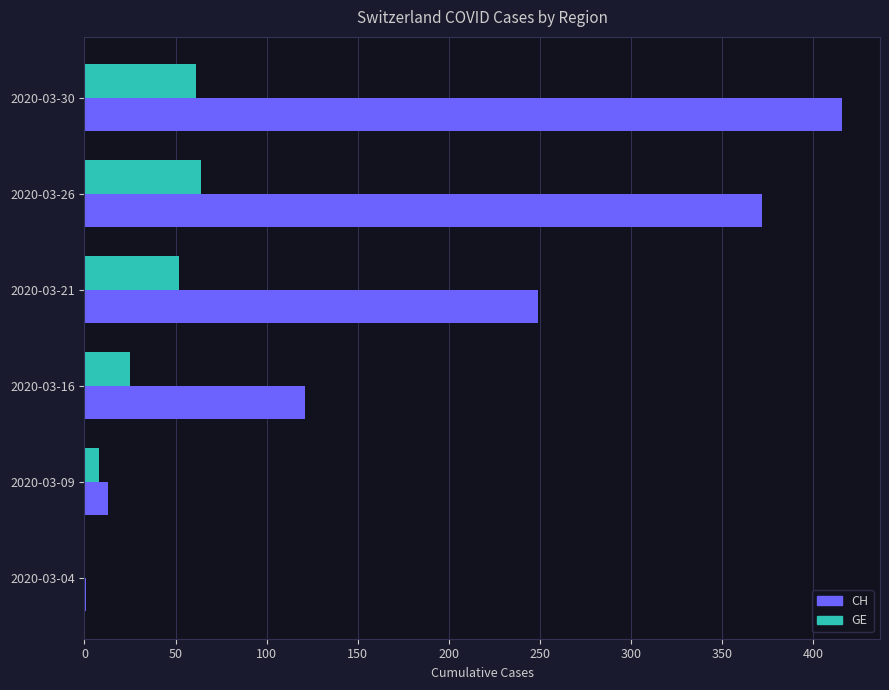

The value of GE at 2020-03-21 is 52. True or false?

True